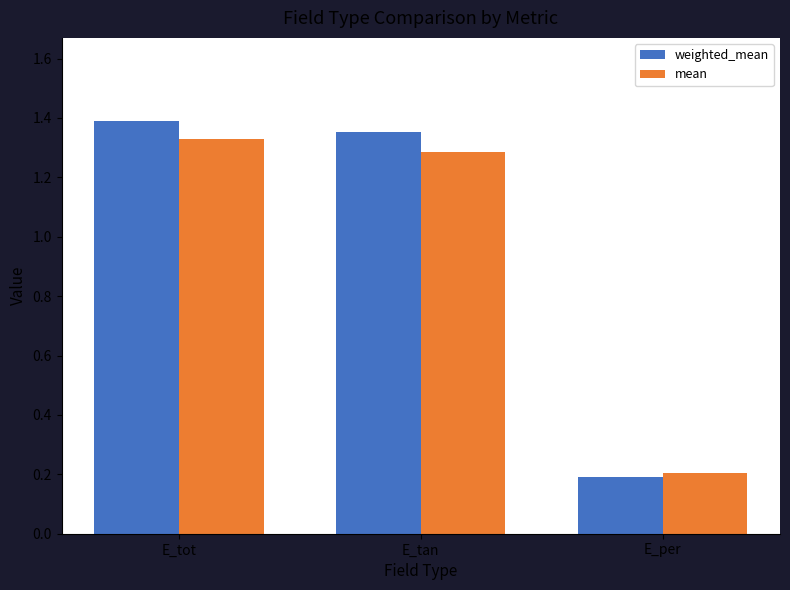

At which label does weighted_mean first exceed 1?

E_tot